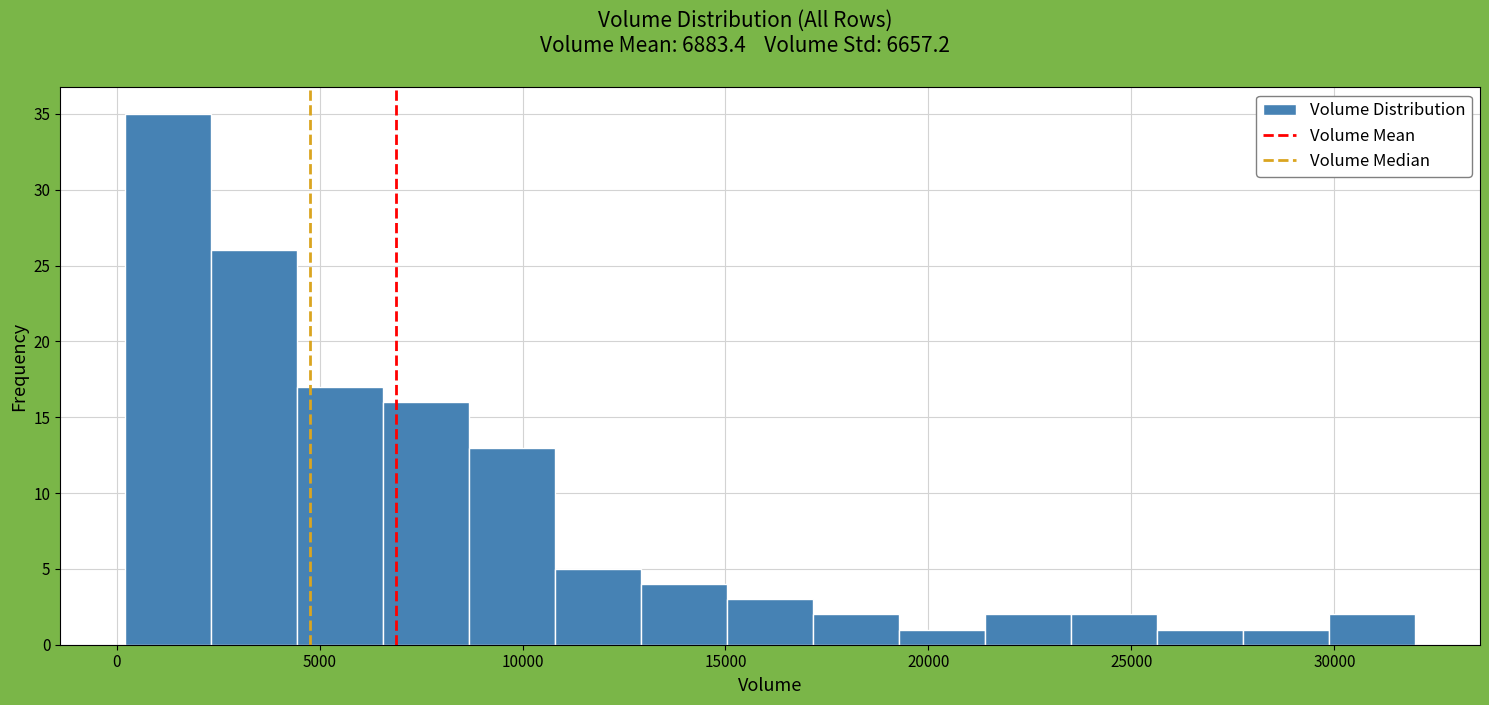

Reading left to right, list every bar in this chart as the range it spans on the x-axis followed by its height. Neither the bar edges nor the heights are printed on the chart, so give them approximately, as read against the axes.

0 to 2500: 35
2500 to 4500: 26
4500 to 6500: 17
6500 to 8500: 16
8500 to 11000: 13
11000 to 13000: 5
13000 to 15000: 4
15000 to 17000: 3
17000 to 19500: 2
19500 to 21500: 1
21500 to 23500: 2
23500 to 25500: 2
25500 to 28000: 1
28000 to 30000: 1
30000 to 32000: 2